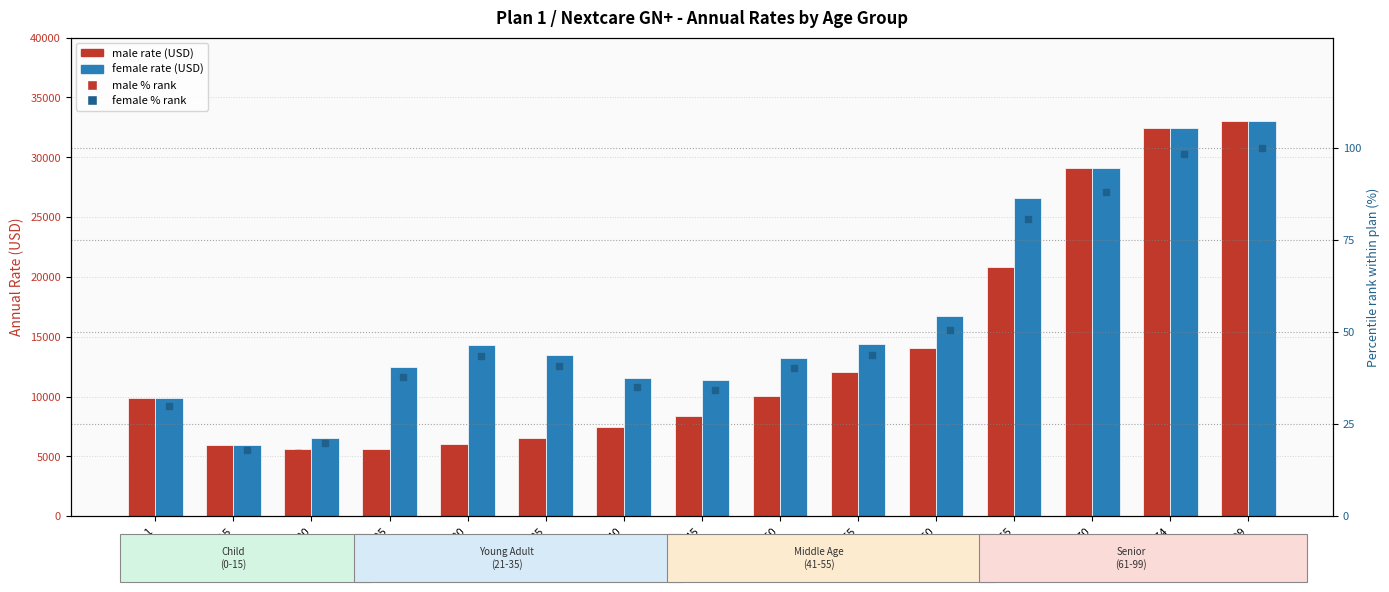

Which series has the largest Y range (max minus min)?

male